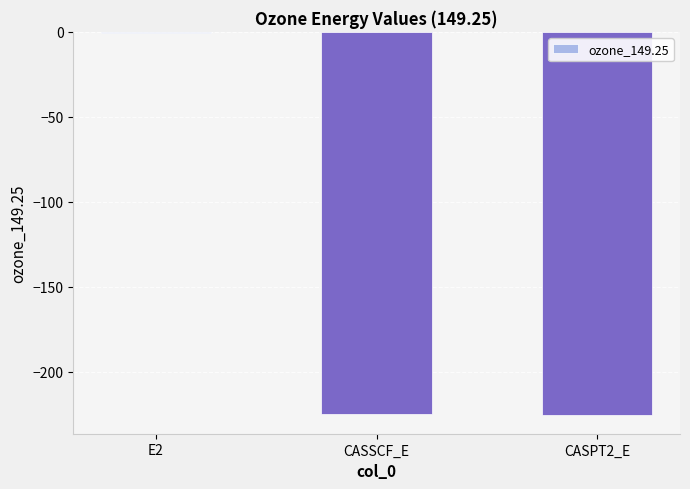

How many categories are shown in the chart?

3